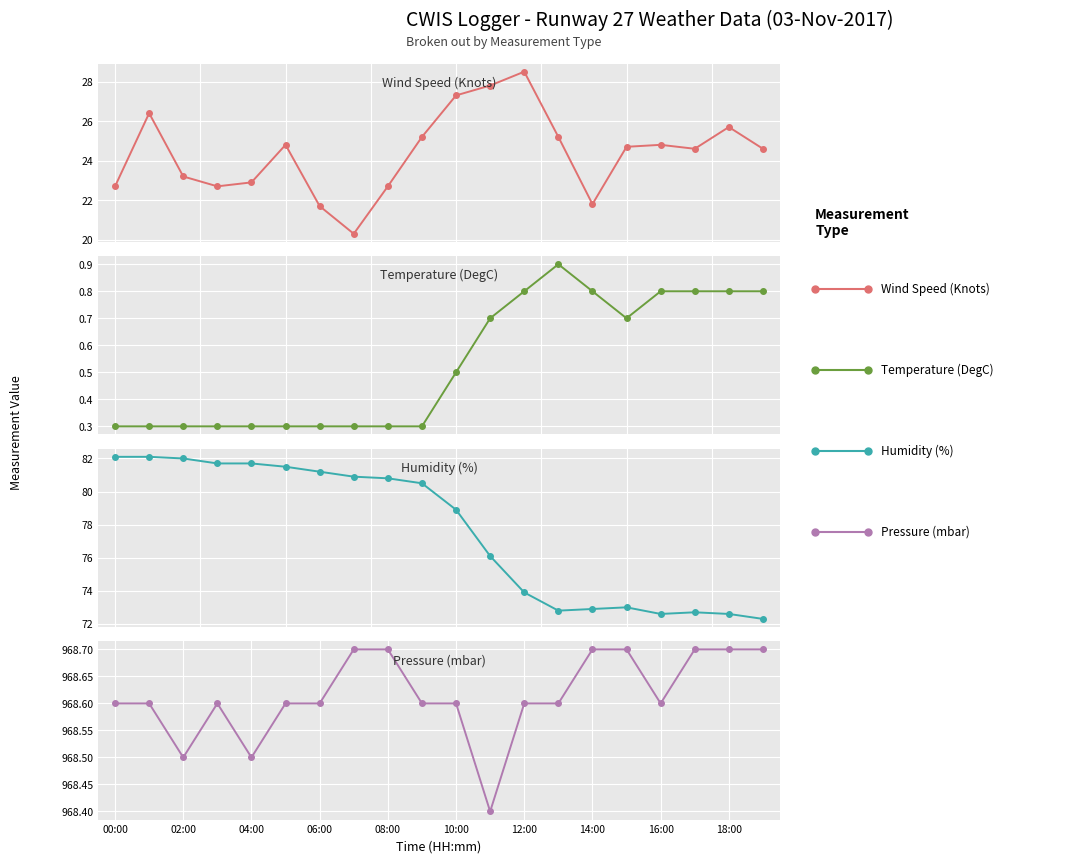

The Pressure (mbar) series shows 968.6 at 00:00. True or false?

True